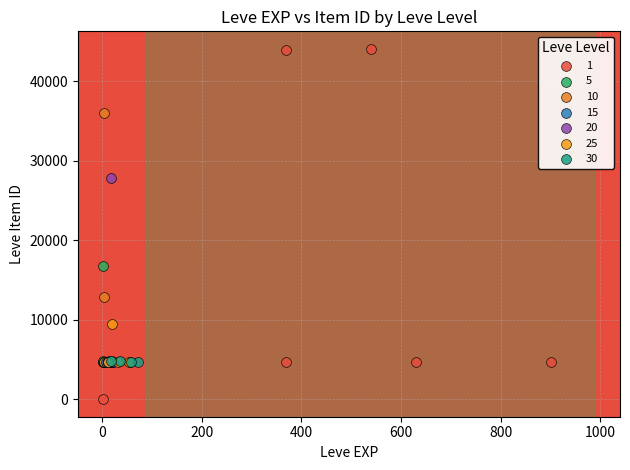

What are all the series names shown in the legend?

1, 5, 10, 15, 20, 25, 30